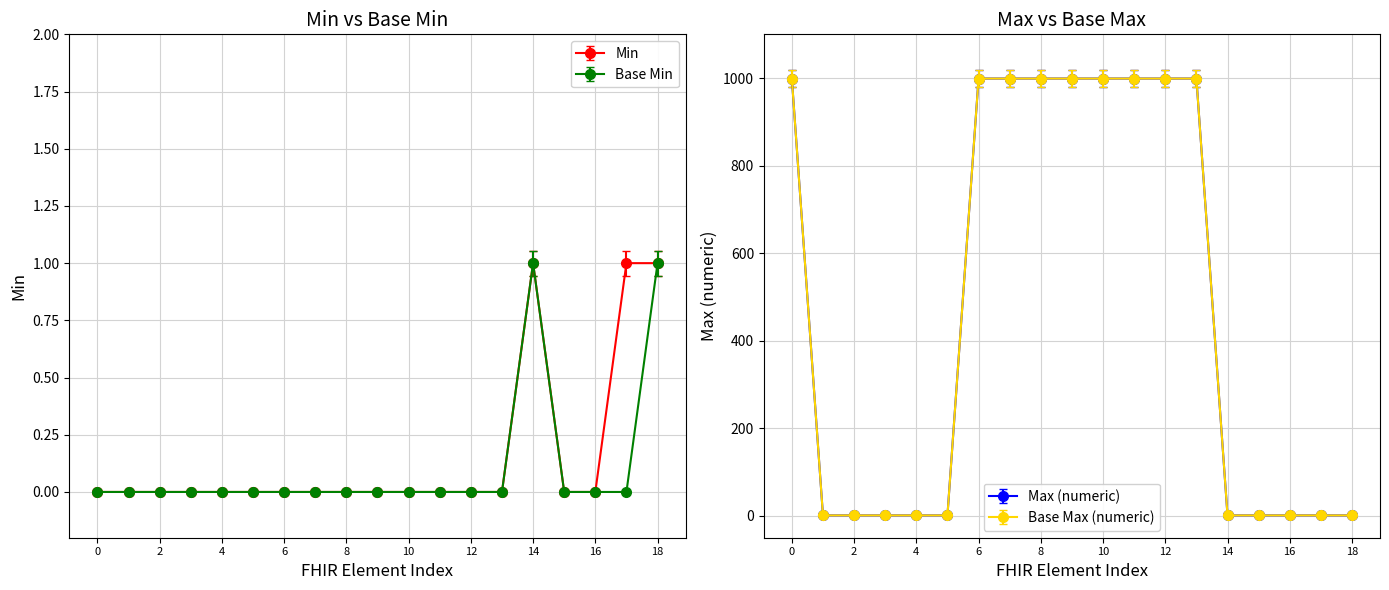

The Min series shows 0 at 16. True or false?

True